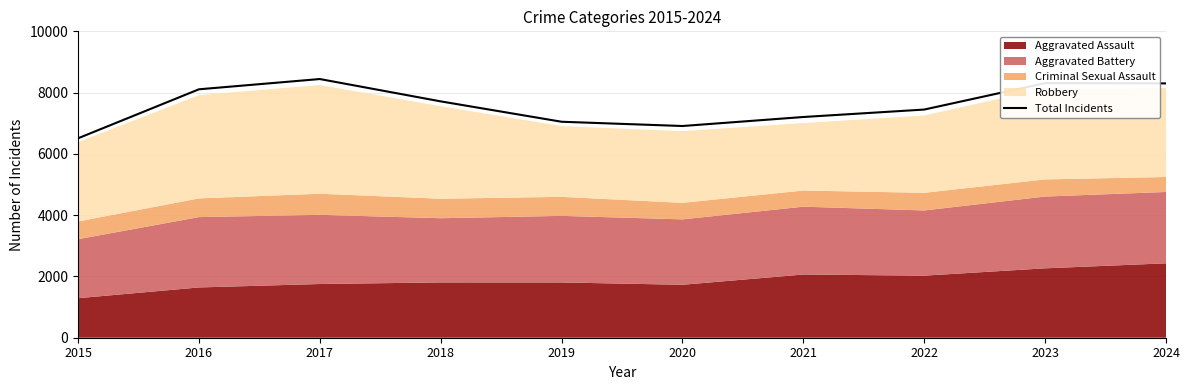

How many lines are shown in the chart?

1